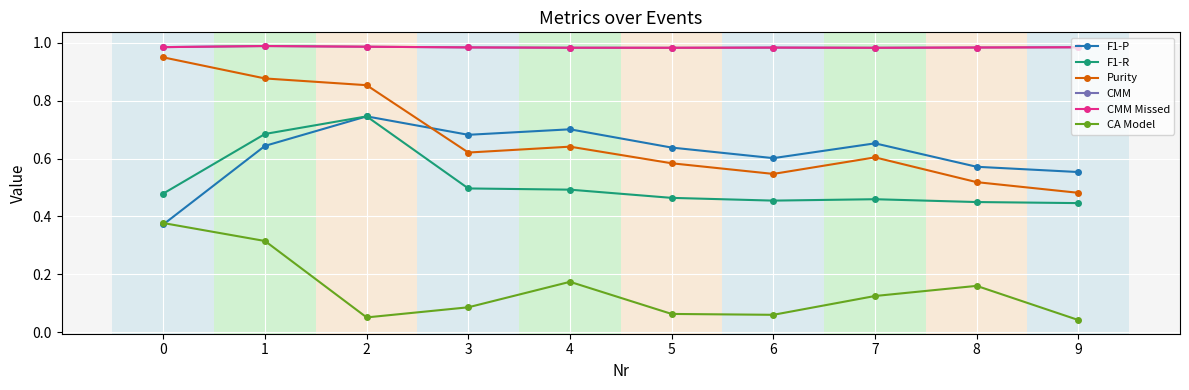

At which category does the chart reach its peak across all series?

1